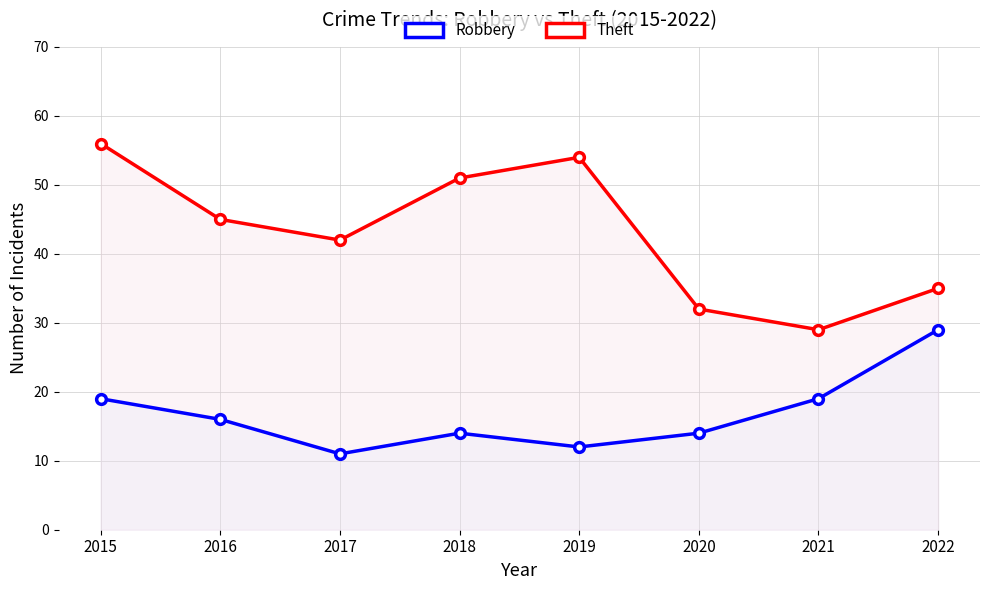

Where is the first local minimum for Theft?

2017